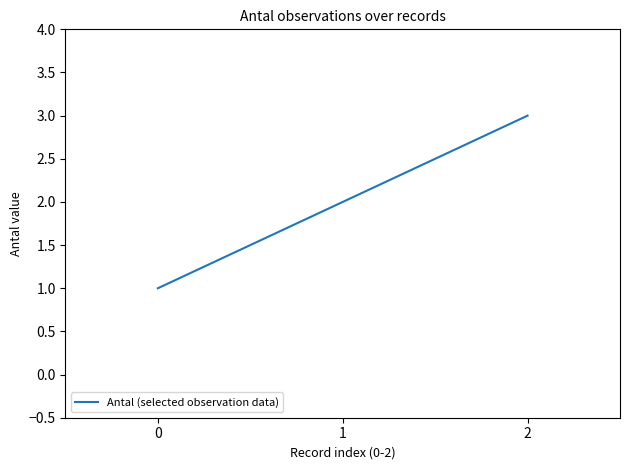

What is the maximum value shown in the chart?

3